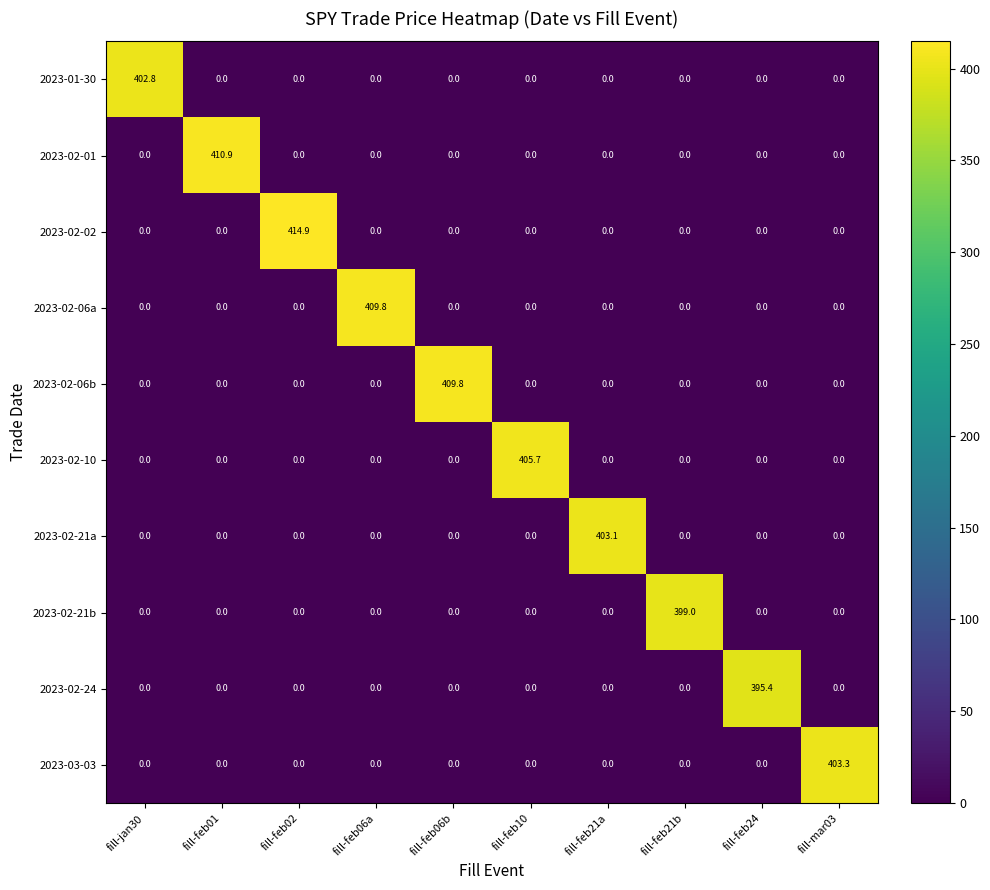

What is the greatest value displayed?

414.9